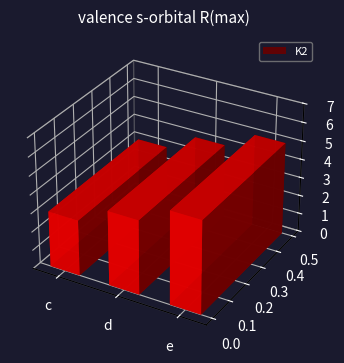

Which category has the lowest value across all series?

c